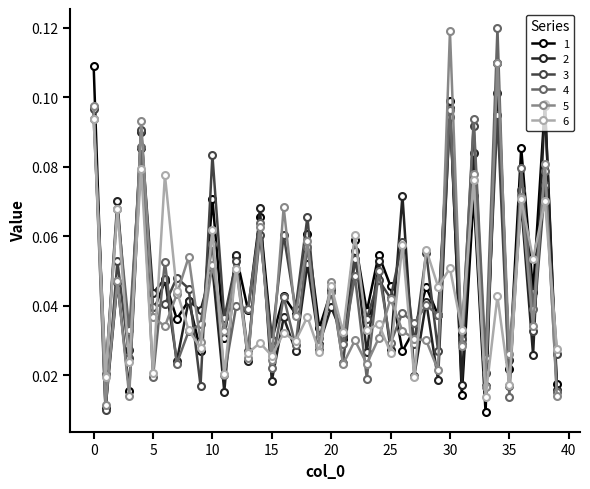

How many interior local valleys does the 2 series have?

19